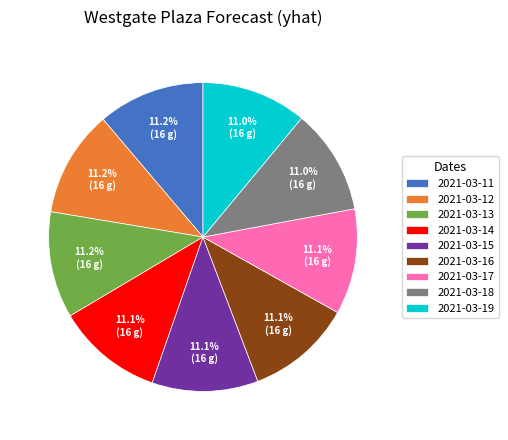

How many slices are in this pie chart?

9